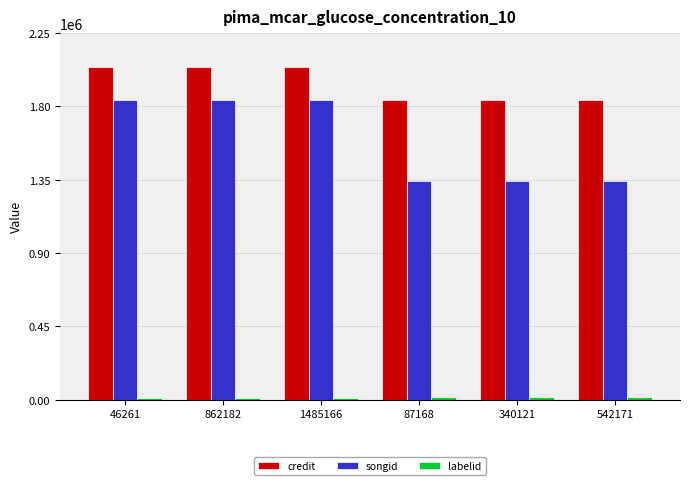

Count the number of data series in this chart.

3